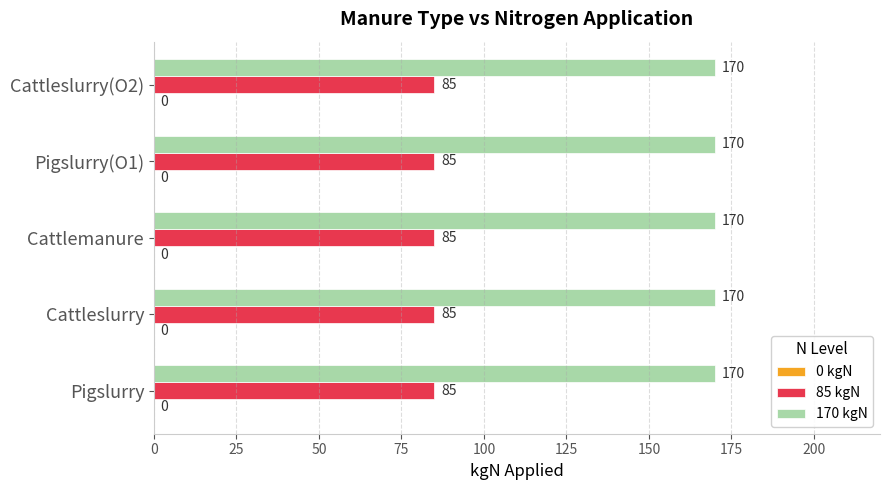

What is the sum of the 170 kgN values at Cattlemanure and Pigslurry?

340